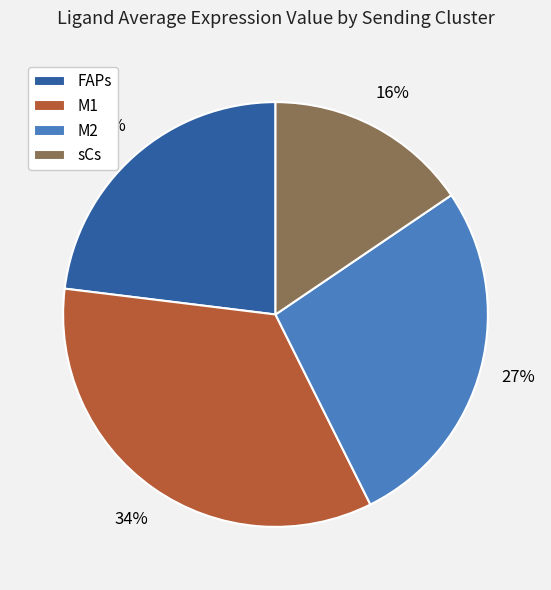

Between FAPs and sCs, which is larger?

FAPs